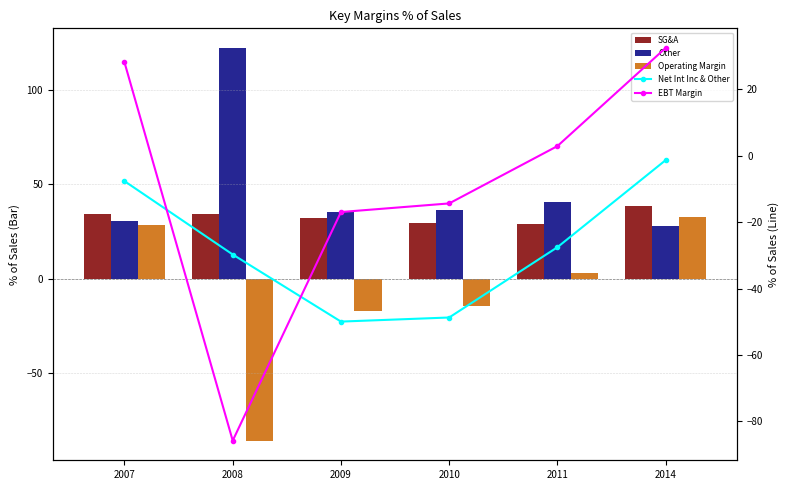

Between 2009 and 2014, which is larger?

2014